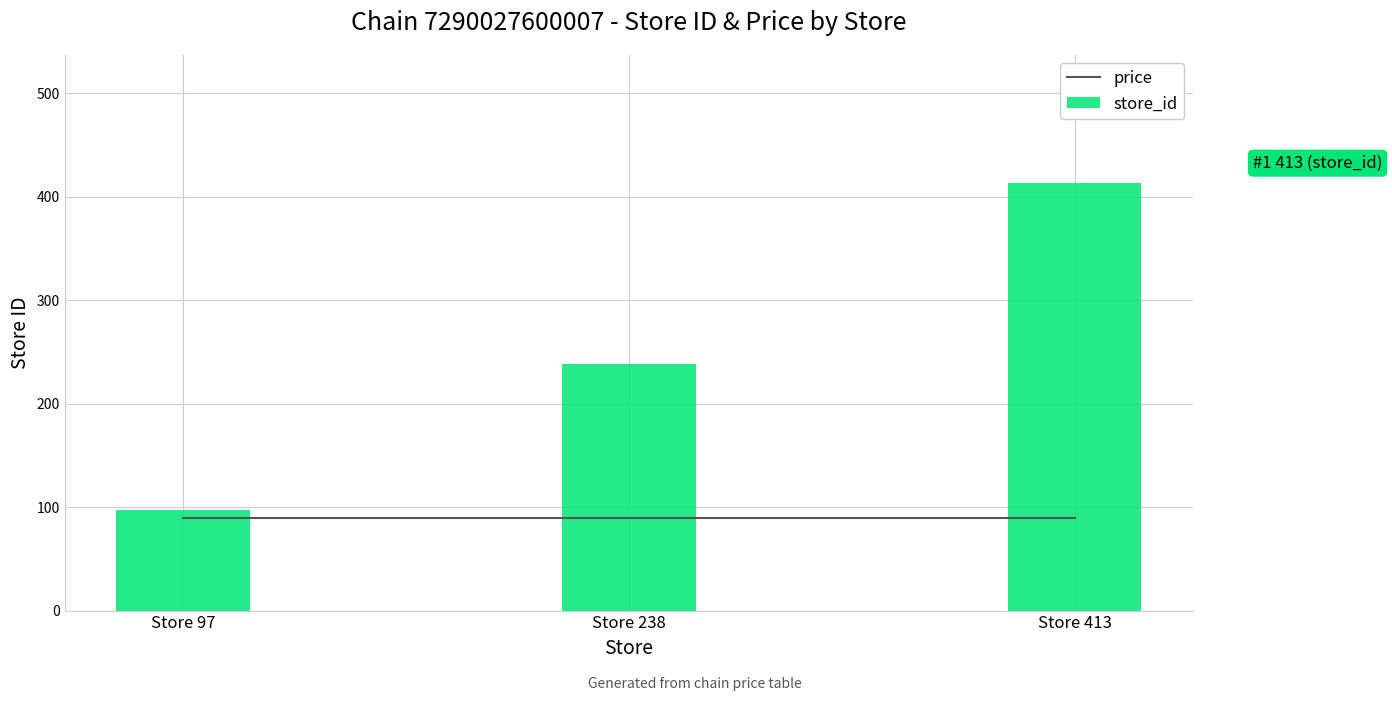

Which series has the largest range (max minus min)?

store_id